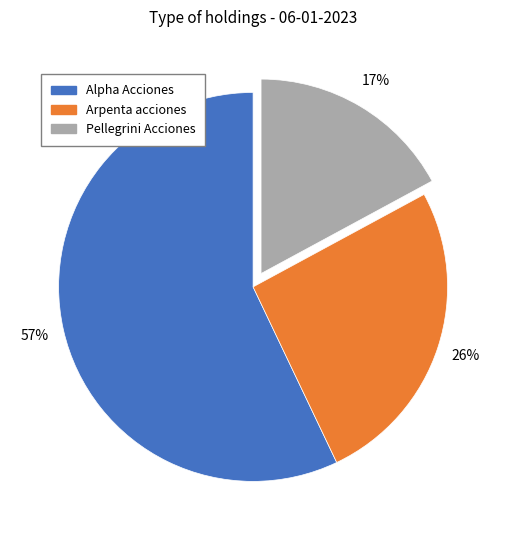

How many slices are in this pie chart?

3